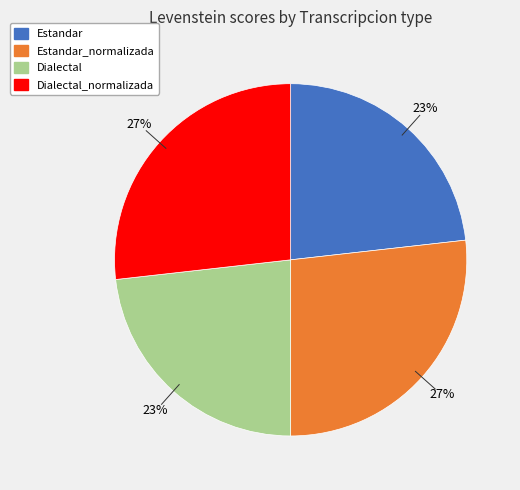

Is there a majority slice in this chart?

No